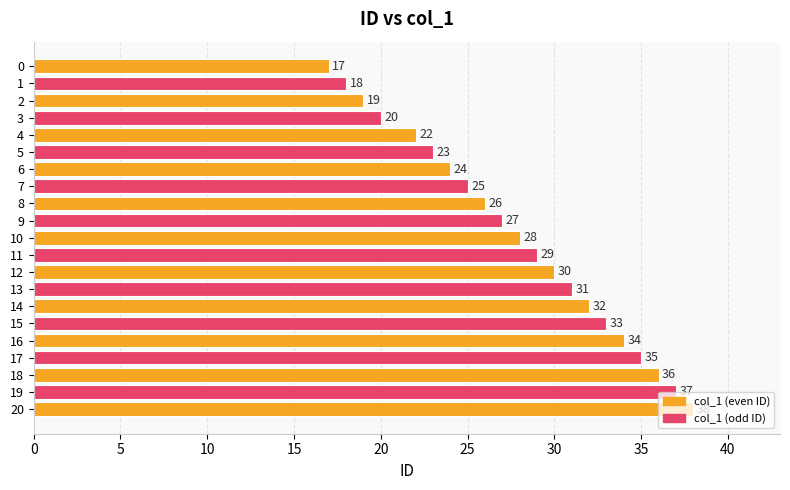

What is the maximum value shown in the chart?

38